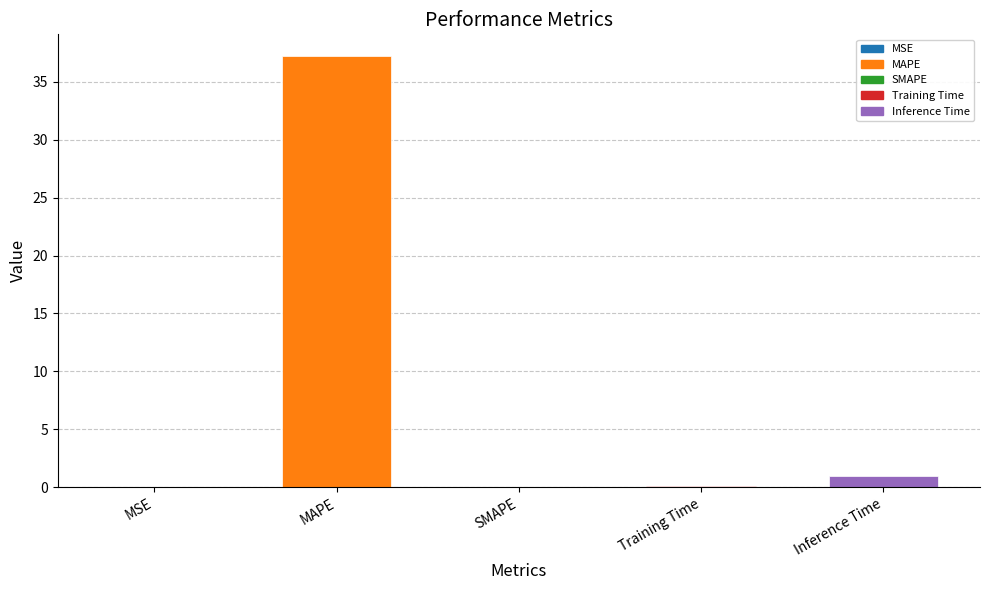

Count the number of data series in this chart.

1